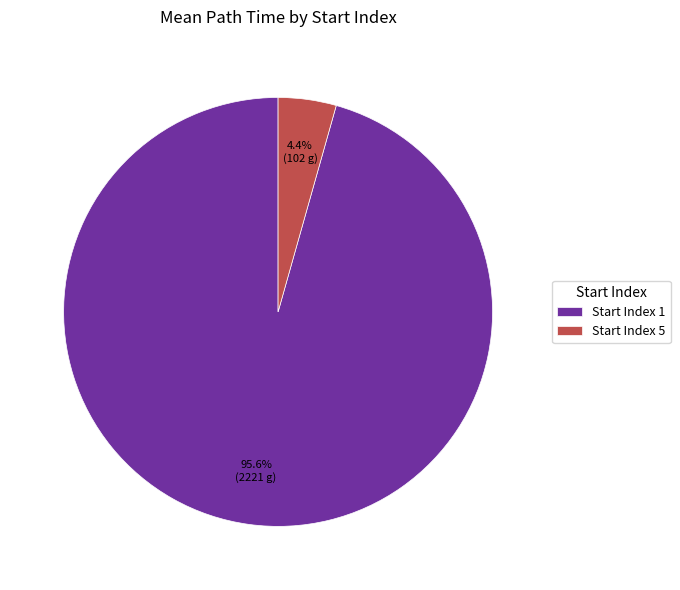

Between Start Index 1 and Start Index 5, which is larger?

Start Index 1